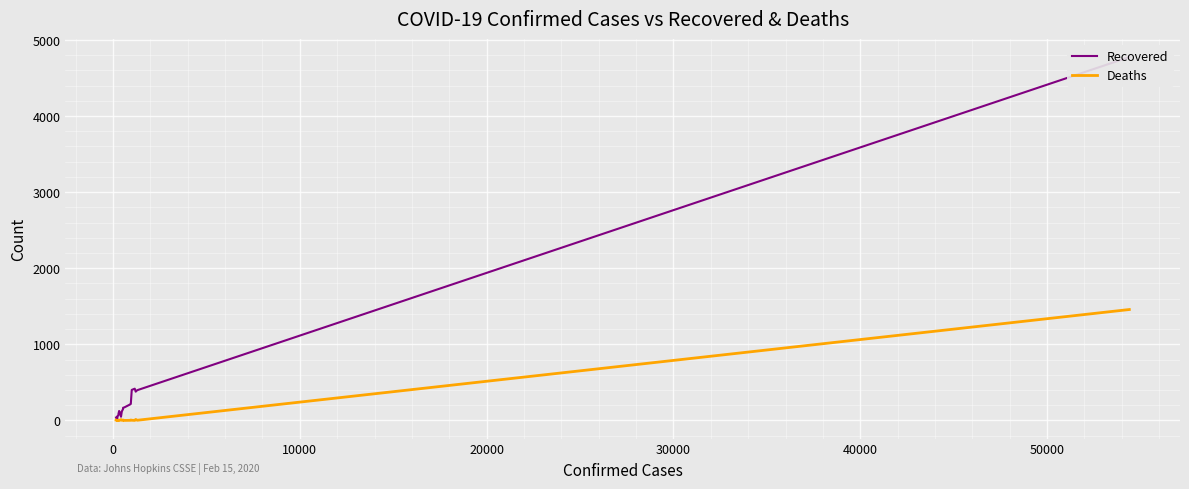

Is the value of Recovered at 30000 greater than the value of Deaths at 8?

Yes